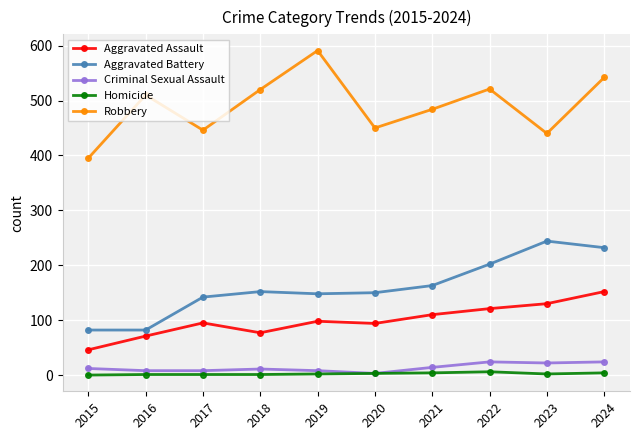

Is the value of Aggravated Assault at 2022 greater than the value of Criminal Sexual Assault at 2018?

Yes